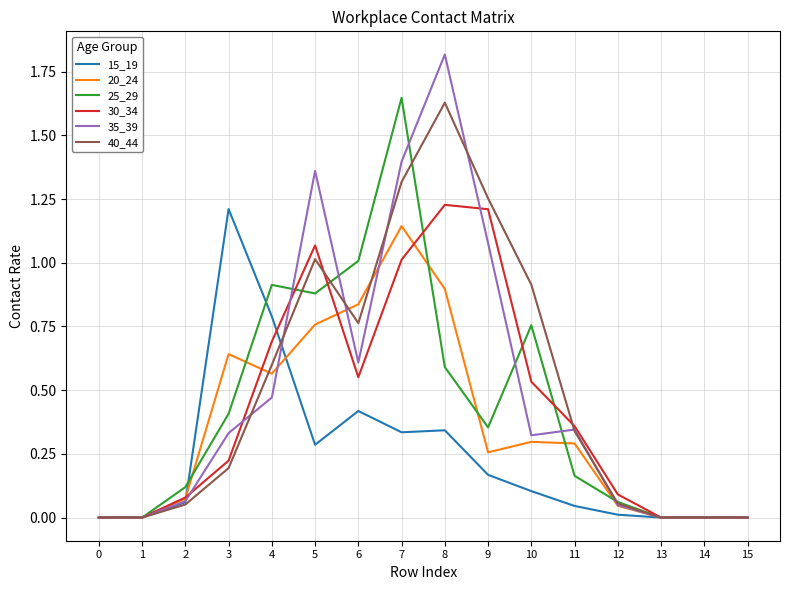

Is the value of 35_39 at 7 greater than the value of 40_44 at 11?

Yes